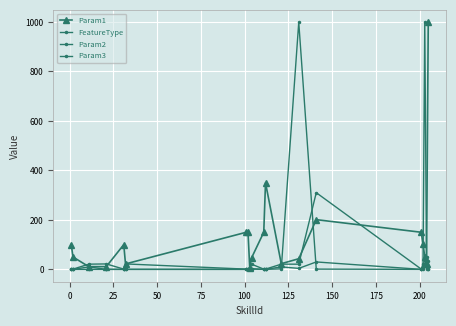

Does the chart display data point markers on the line(s)?

Yes